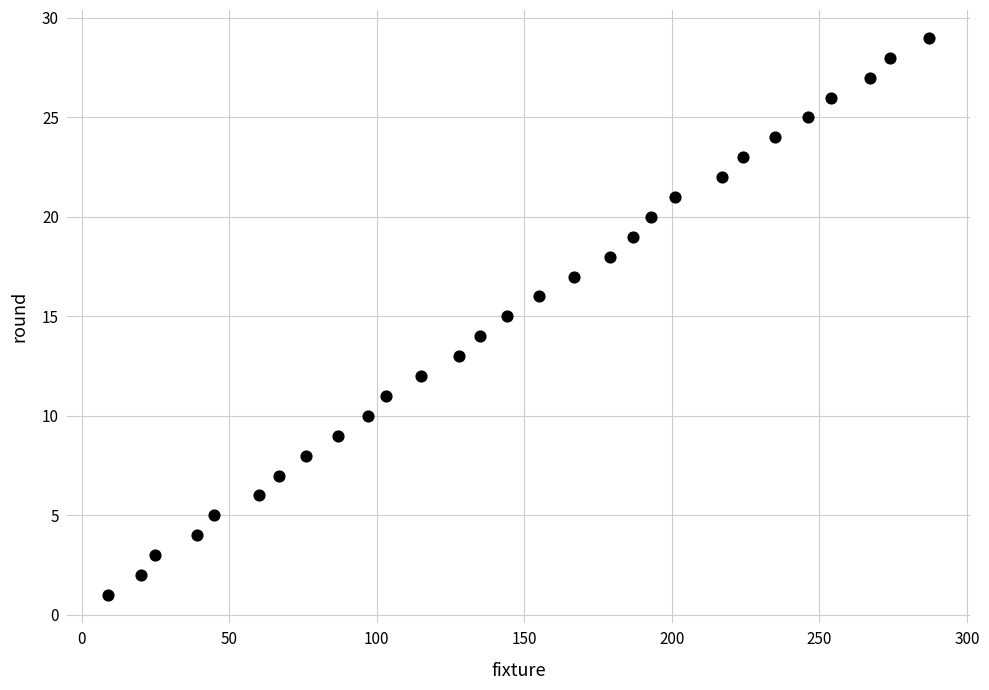

What is the range of X values (max minus min)?

278